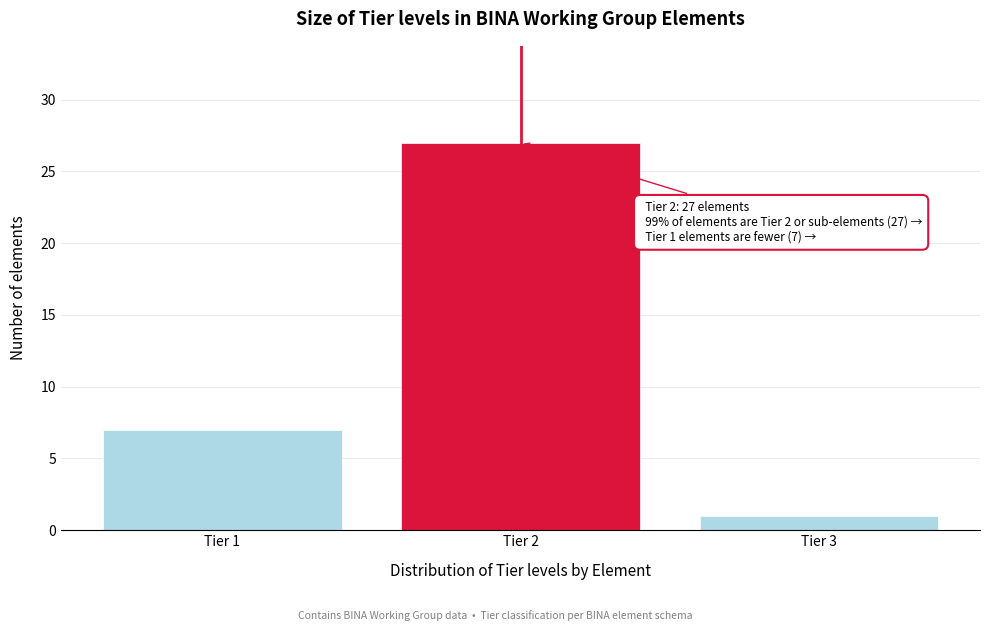

Reading left to right, transcribe all the data shown in this chart.

7	27	1